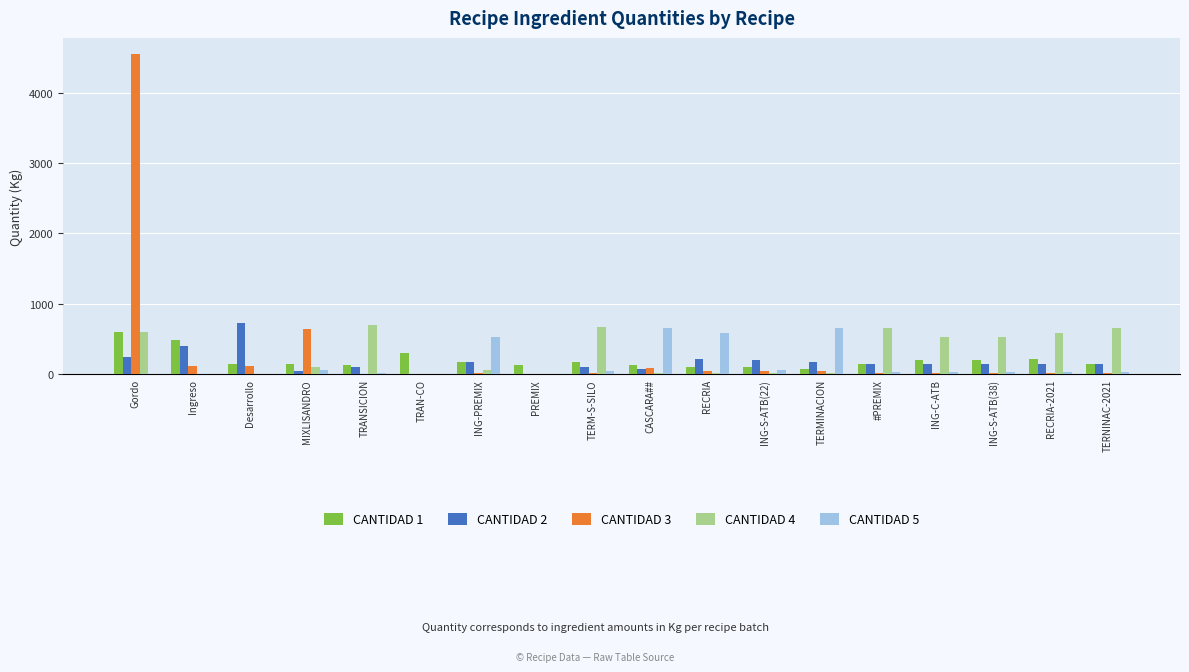

What is the total value across all series at PREMIX?

125